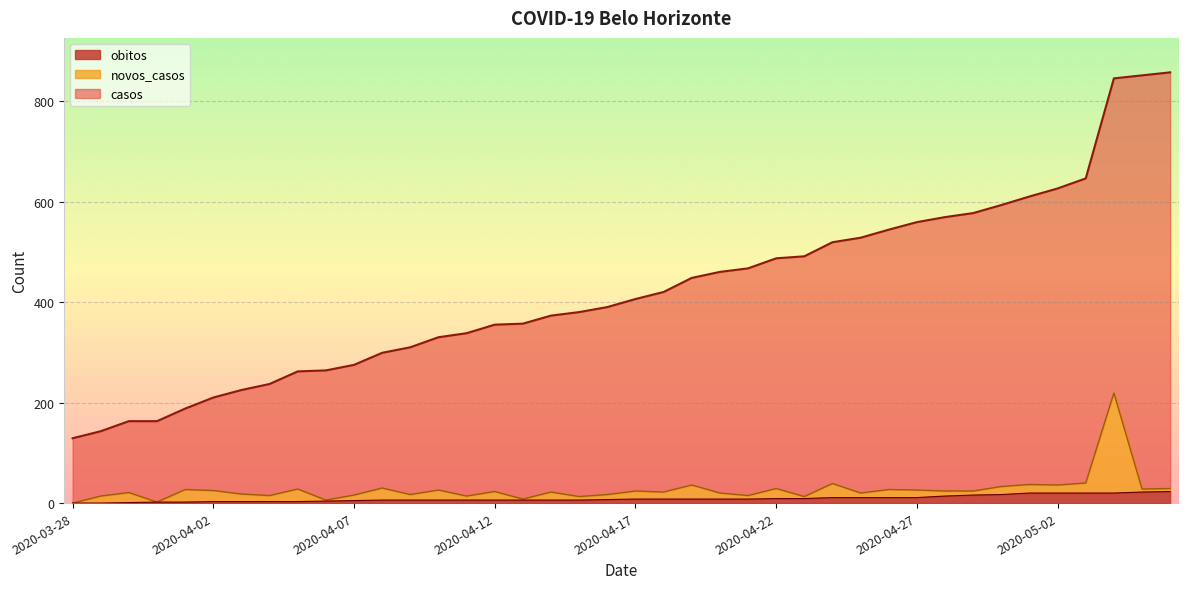

True or false: casos and novos_casos cross at least once.

False